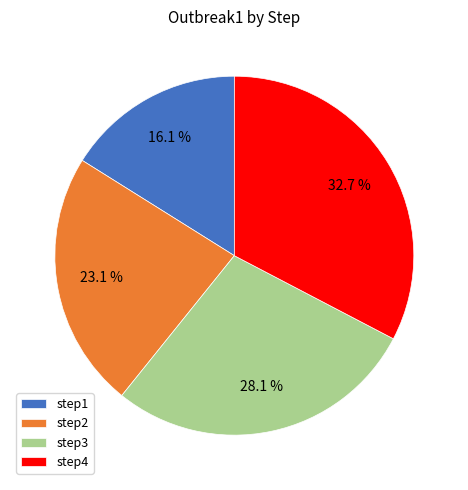

How many segments does this pie chart have?

4